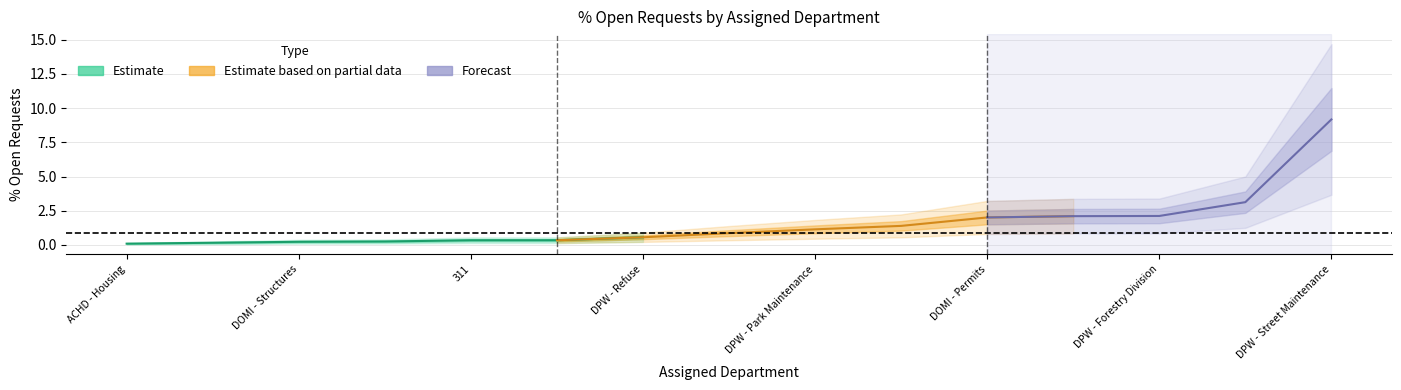

How many categories are shown in the chart?

15